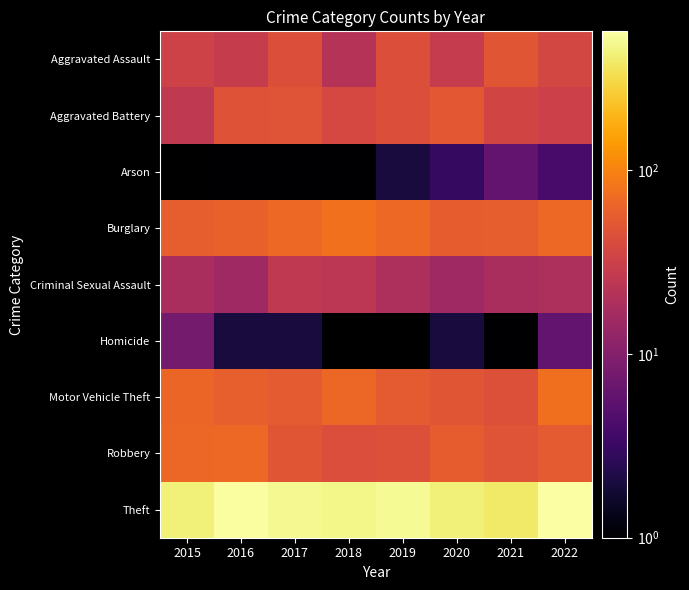

What is the difference between the maximum and minimum values in the Robbery series?

25.0